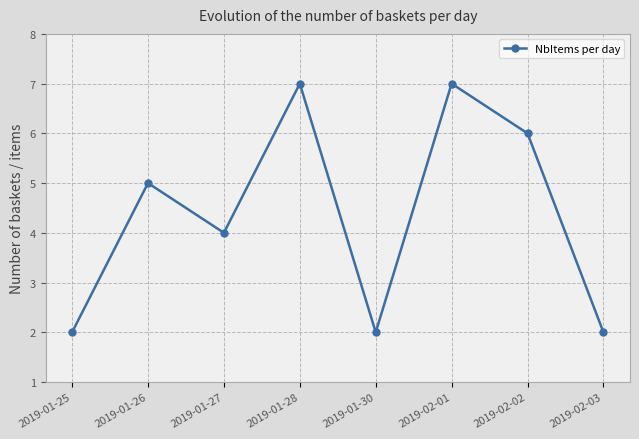

What is the greatest value displayed?

7